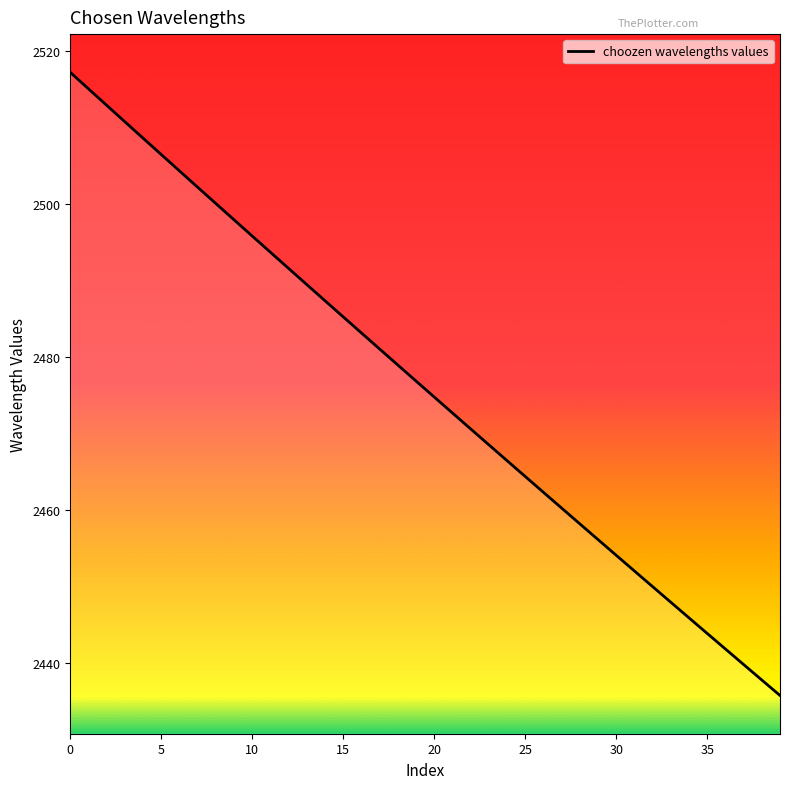

What is the maximum value shown in the chart?

2517.2